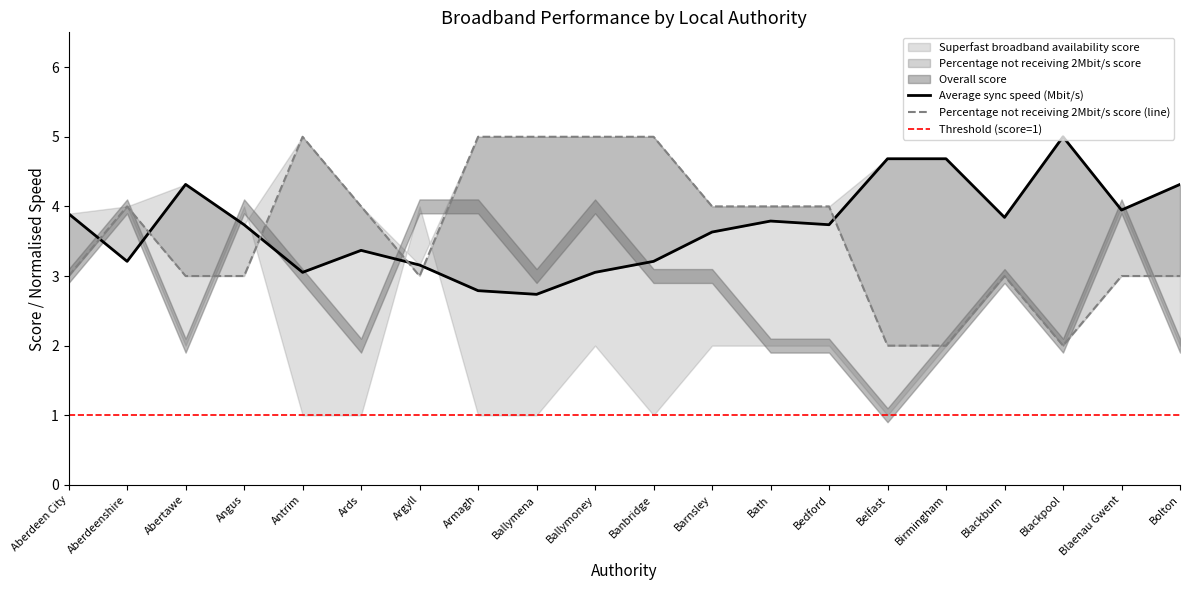

At which category does the chart reach its minimum across all series?

Belfast